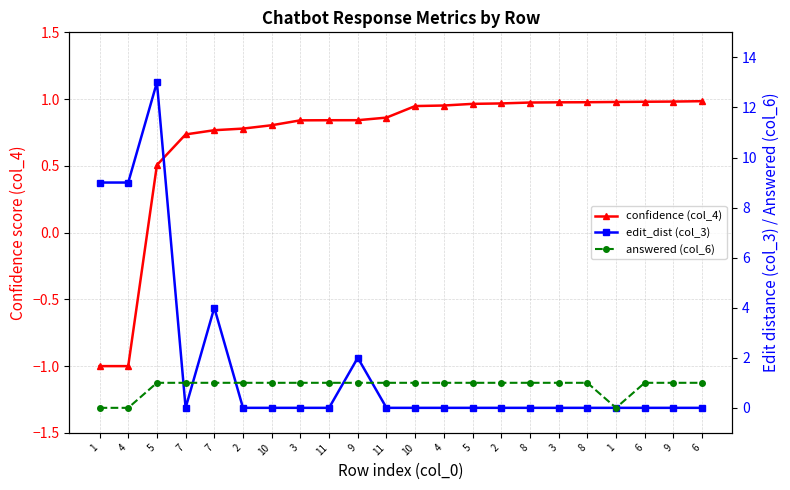

Where do confidence (col_4) and answered (col_6) first cross each other?

8 and 1